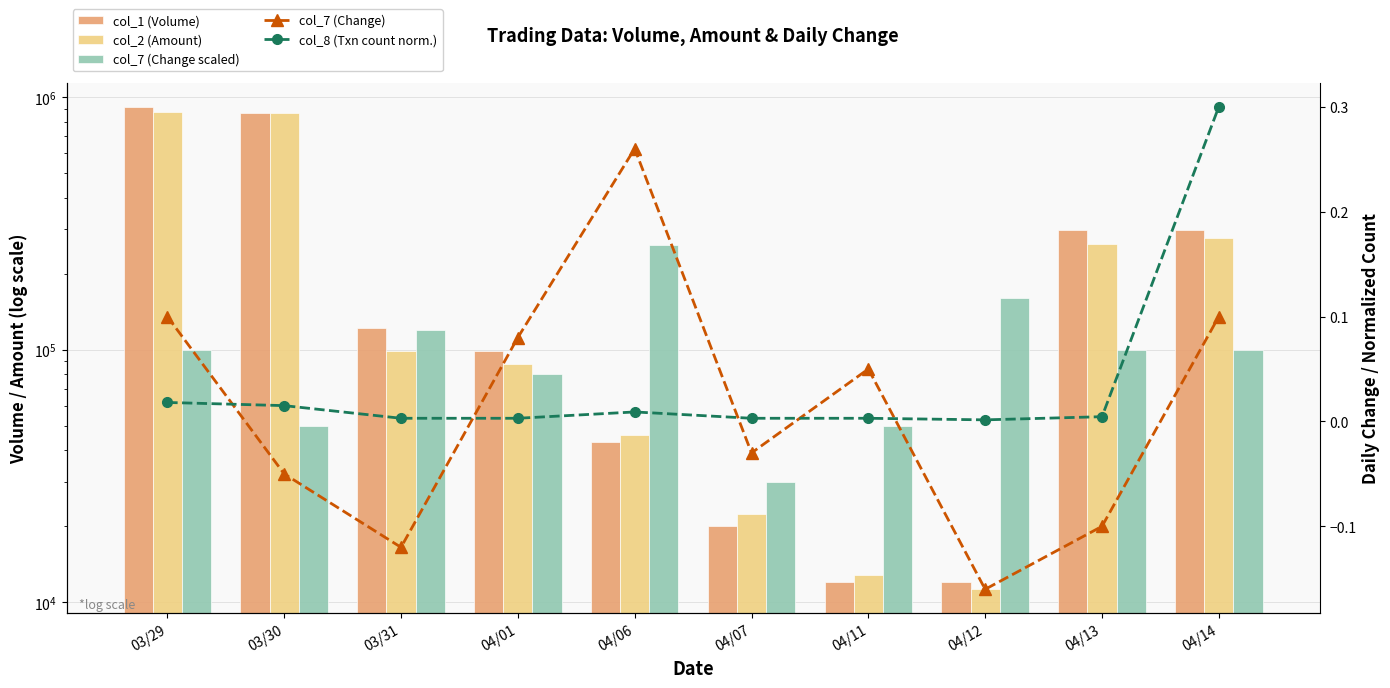

Reading right to left, extract all data points from this chart.

col_1 (Volume): 297000.0	297000.0	12000.0	12000.0	20000.0	43000.0	99000.0	122000.0	862500.0	917000.0
col_2 (Amount): 277200.0	263340.0	11280.0	12900.0	22400.0	46170.0	88110.0	98820.0	862500.0	871180.0
col_7 (Change scaled): 100000.0	100000.0	160000.0	50000.0	30000.0	260000.0	80000.0	120000.0	50000.0	100000.0
col_7 (Change): 0.1	-0.1	-0.2	0.1	-0.0	0.3	0.1	-0.1	-0.1	0.1
col_8 (Txn count norm.): 0.3	0.0	0.0	0.0	0.0	0.0	0.0	0.0	0.0	0.0